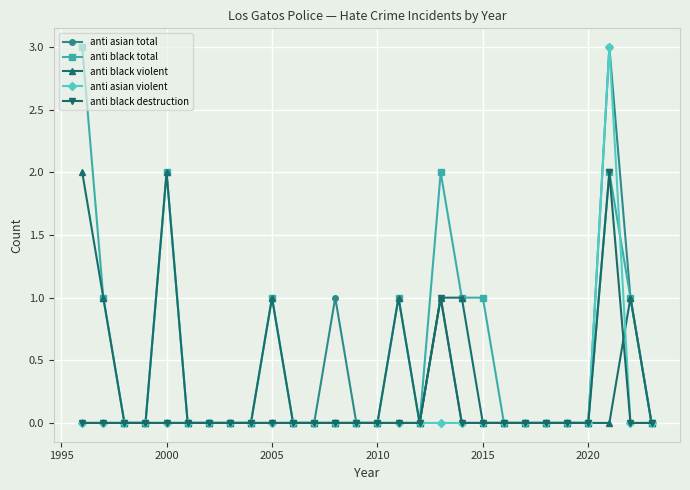

What is the highest value of the anti asian total series?

3